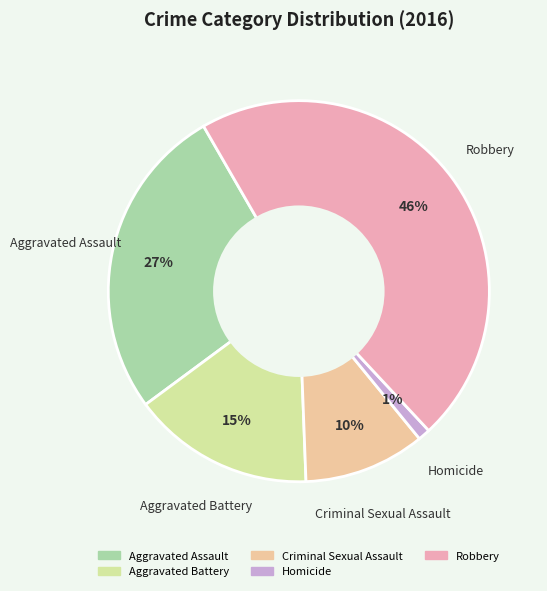

How many segments does this pie chart have?

5